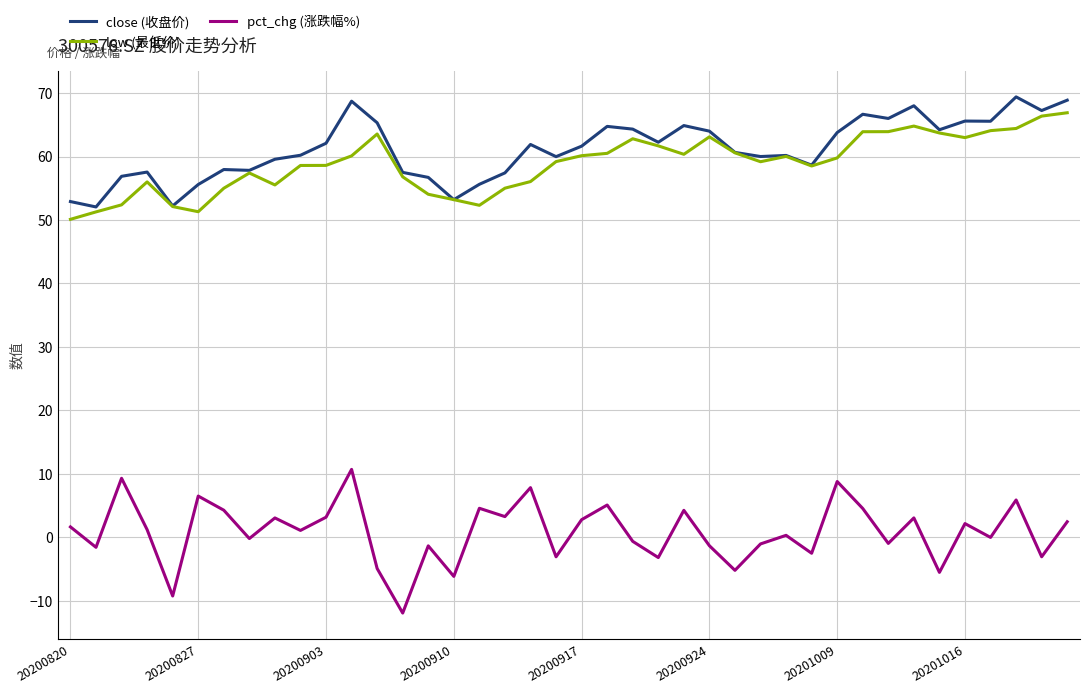

What is the average value of the low (最低价) series?

58.9